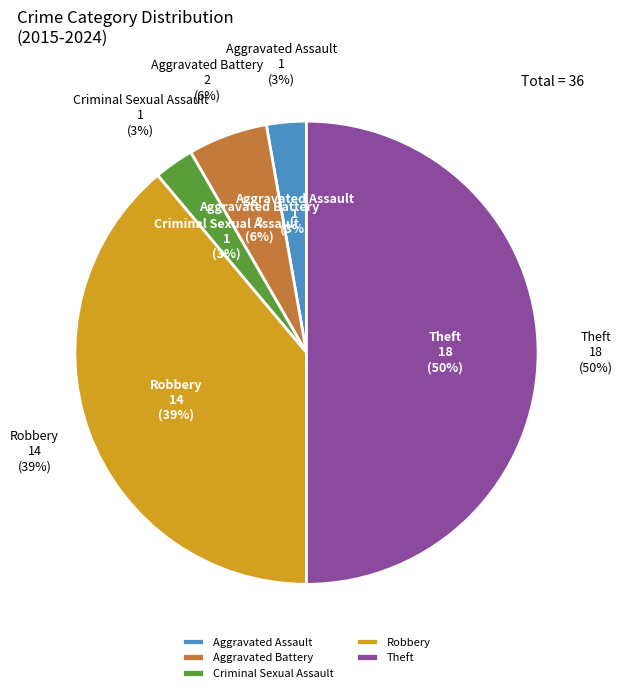

Approximately how many times larger is the value at Robbery compared to Criminal Sexual Assault?

14.0